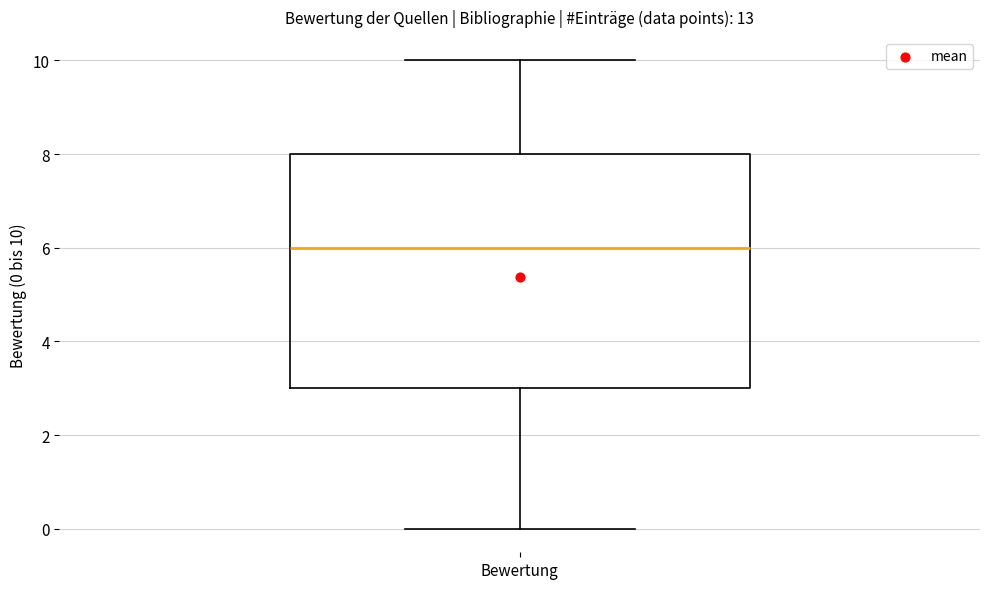

Where is the upper edge of the box for Bewertung on the y-axis? The values are not printed on the chart, so give them approximately, as read against the axis.

8